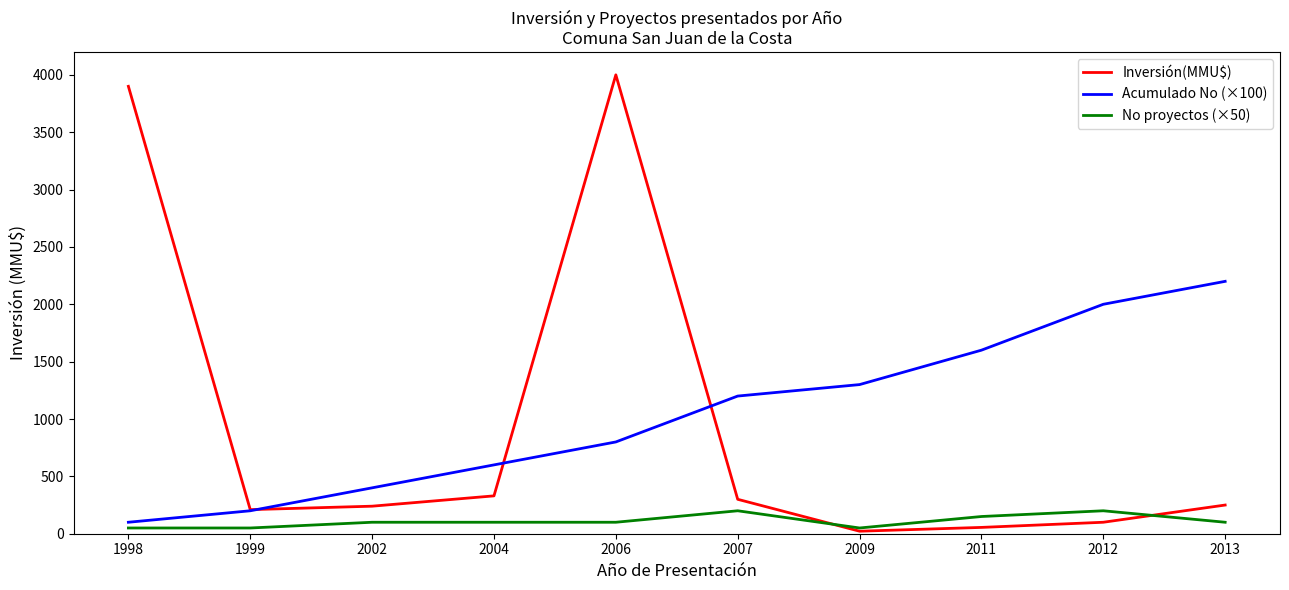

Is this an area chart (filled region under the line)?

No